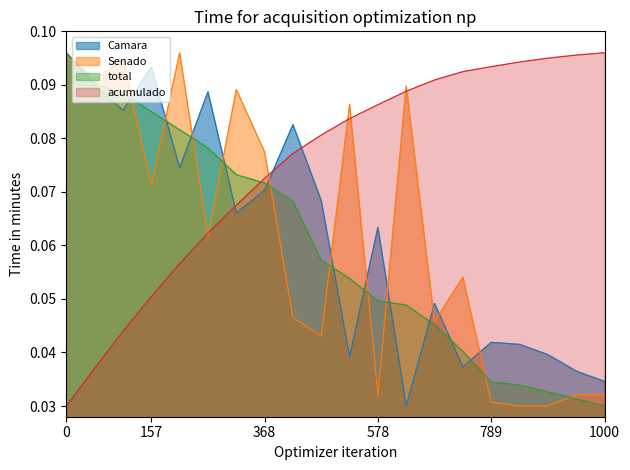

Does the chart display data point markers on the line(s)?

No